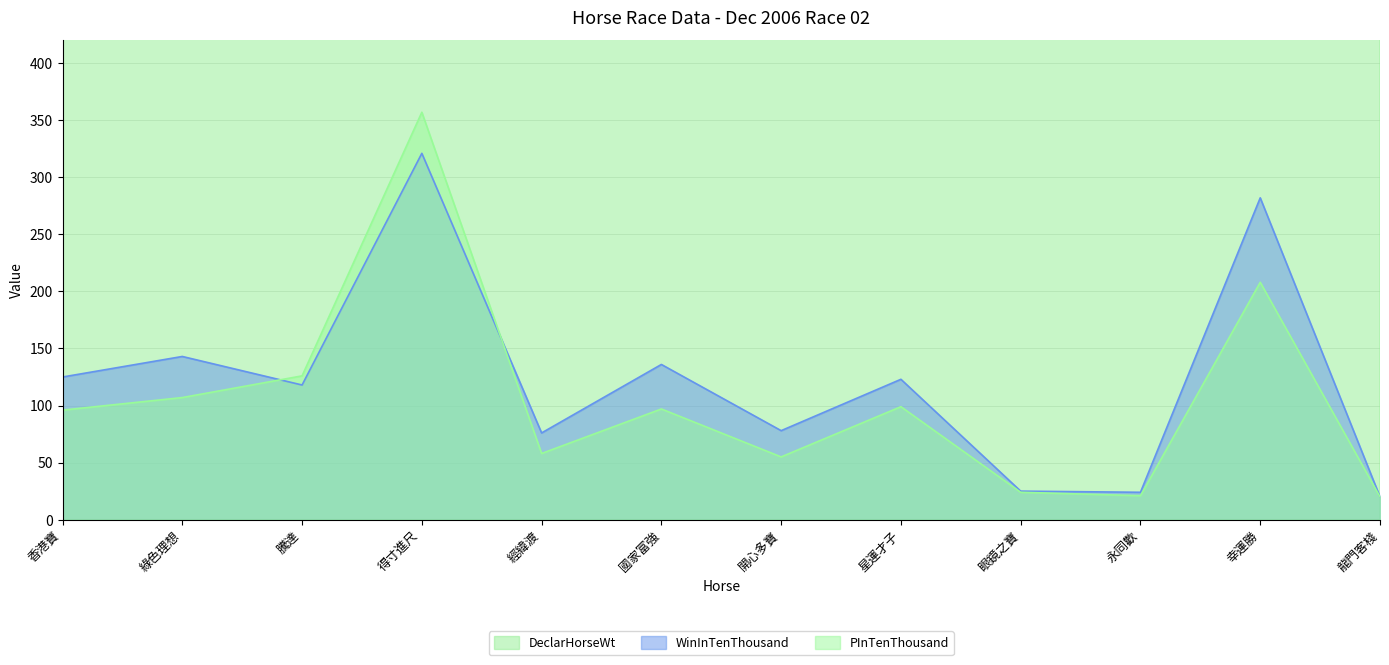

True or false: DeclarHorseWt has more than 2 interior local peaks.

True